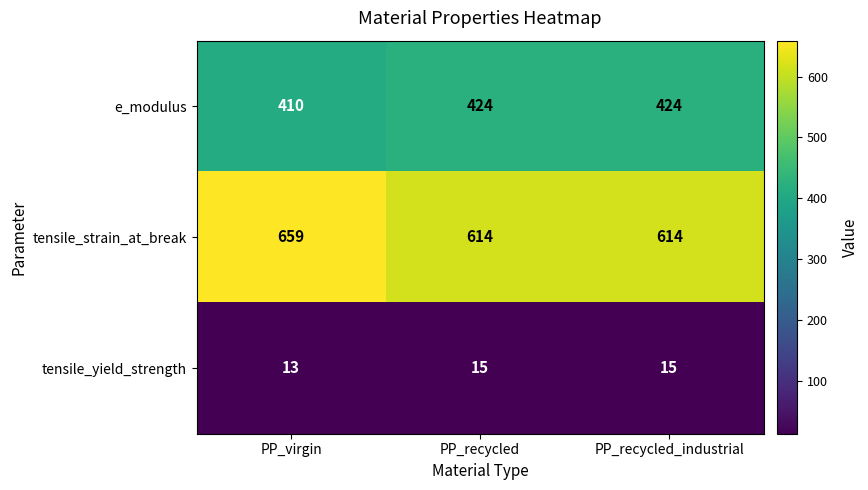

Reading left to right, what are all the values shown in this chart?

e_modulus: 410	424	424
tensile_strain_at_break: 659	614	614
tensile_yield_strength: 13	15	15